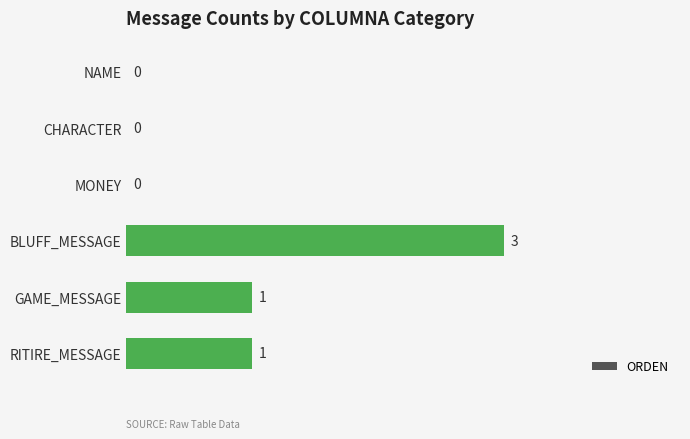

The value at BLUFF_MESSAGE is 3. True or false?

True